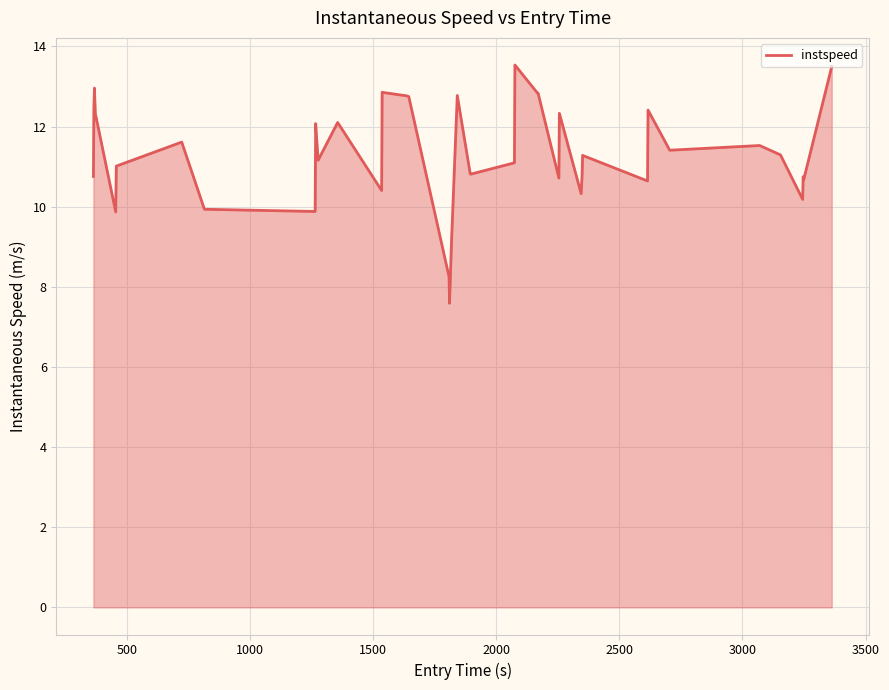

What is the minimum value shown in the chart?

7.6